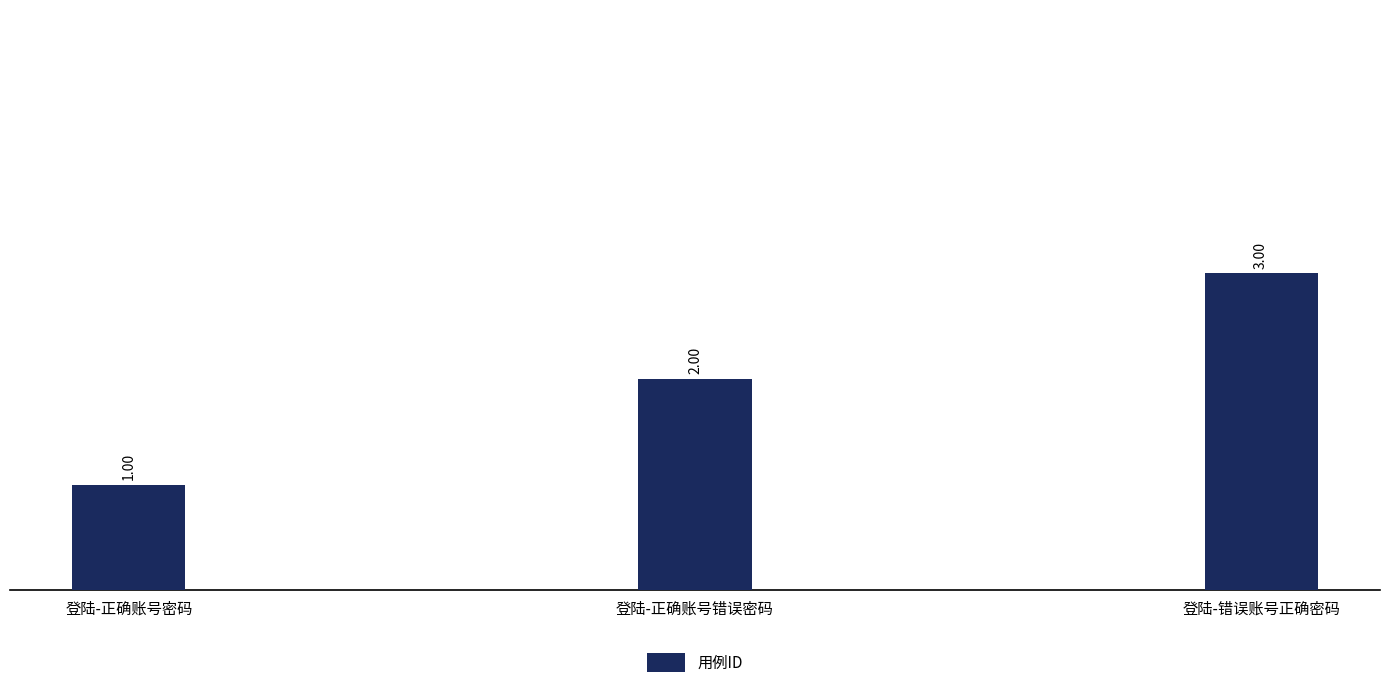

Reading left to right, transcribe all the data shown in this chart.

1	2	3